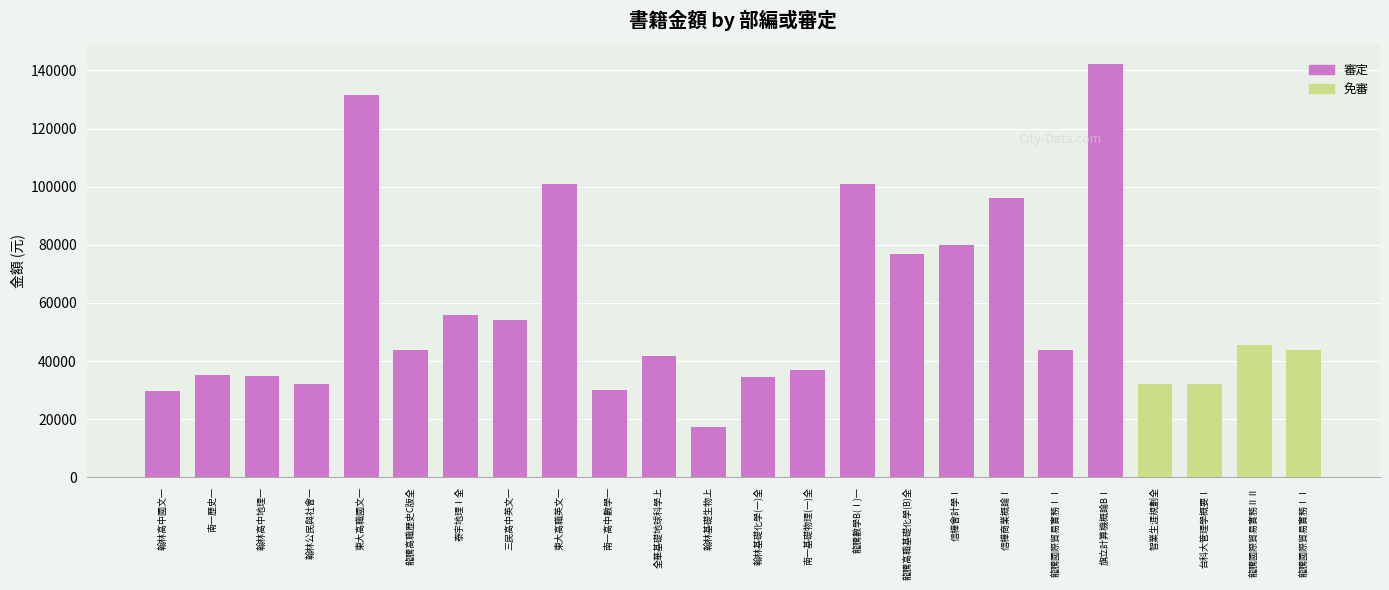

Read the 審定 value at 東大高職英文一.

100800